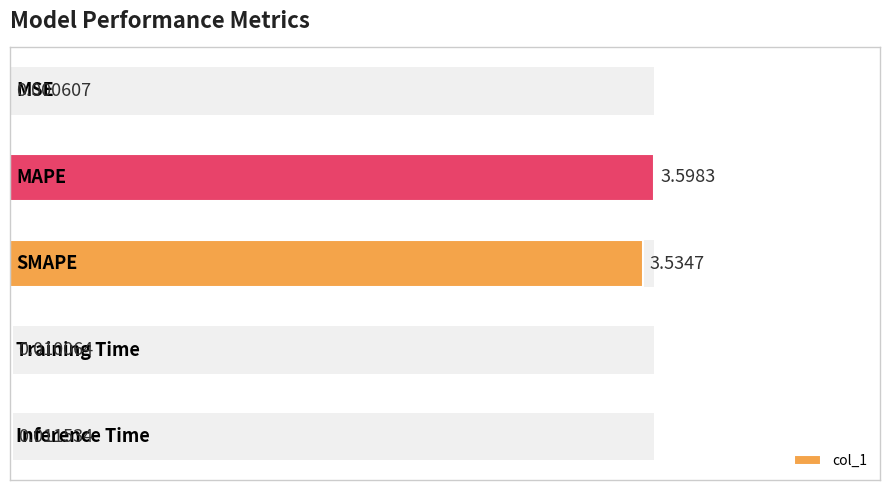

What is the sum of all values?

7.2